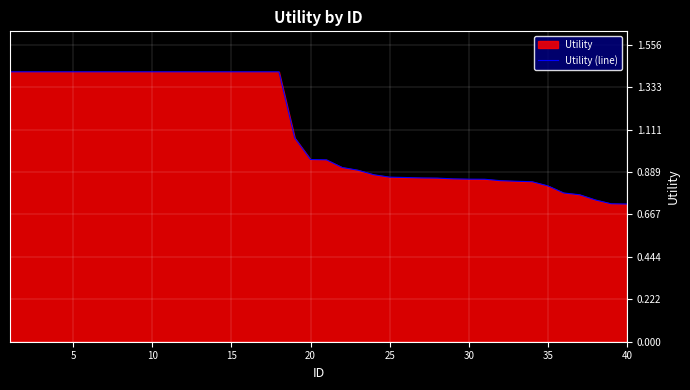

What is the difference between the maximum and minimum values?

0.7